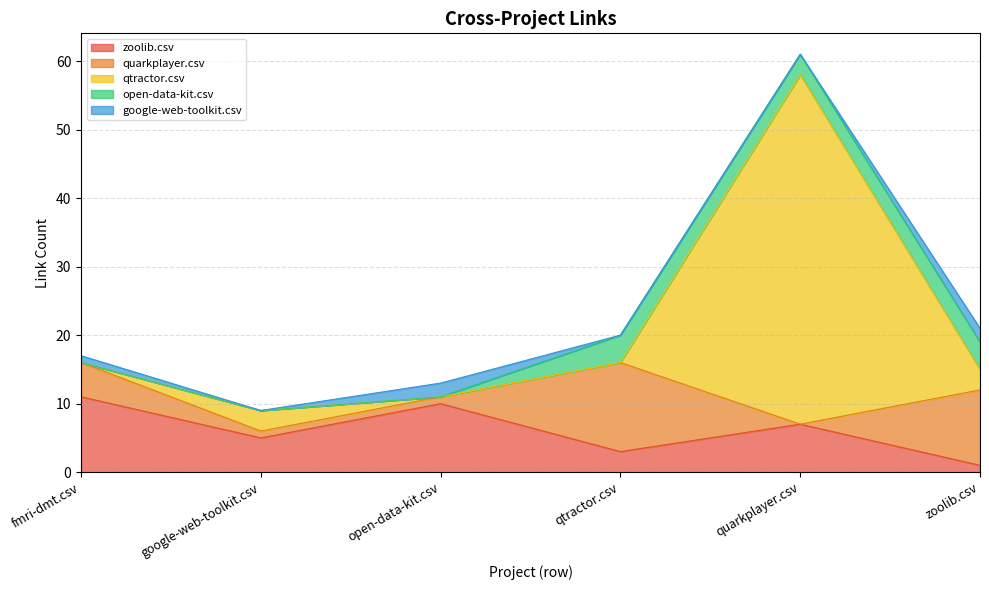

How many data points does each series have?

6